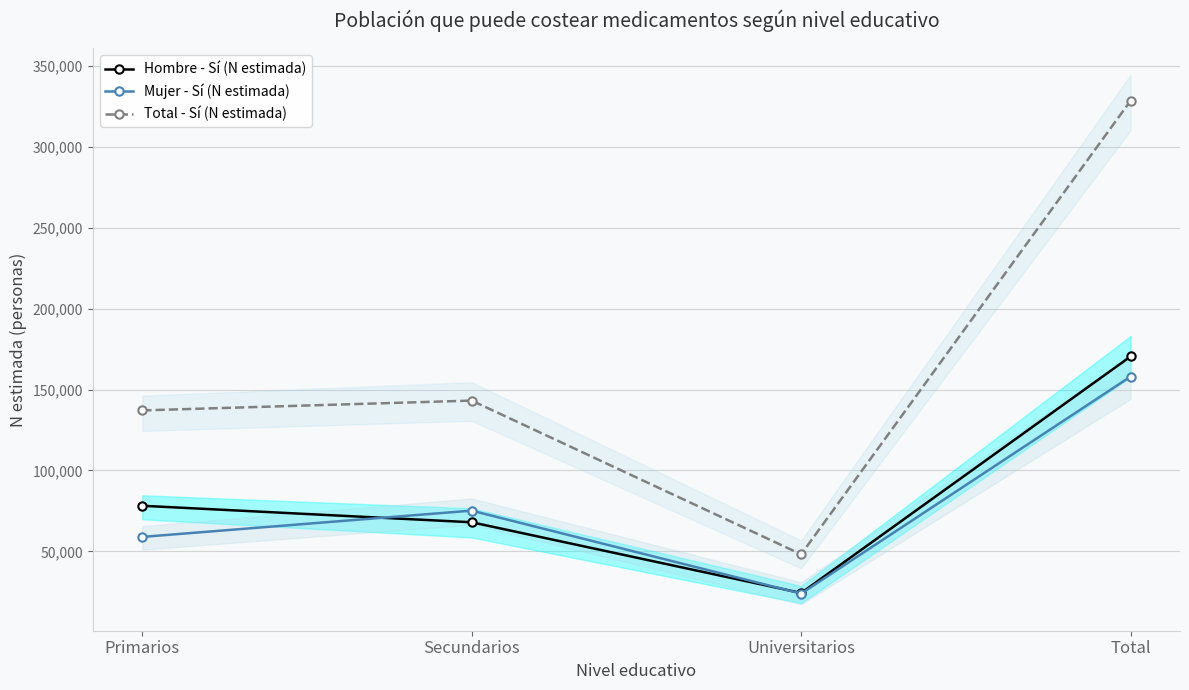

True or false: Total - Sí (N estimada) and Hombre - Sí (N estimada) intersect in this chart.

False